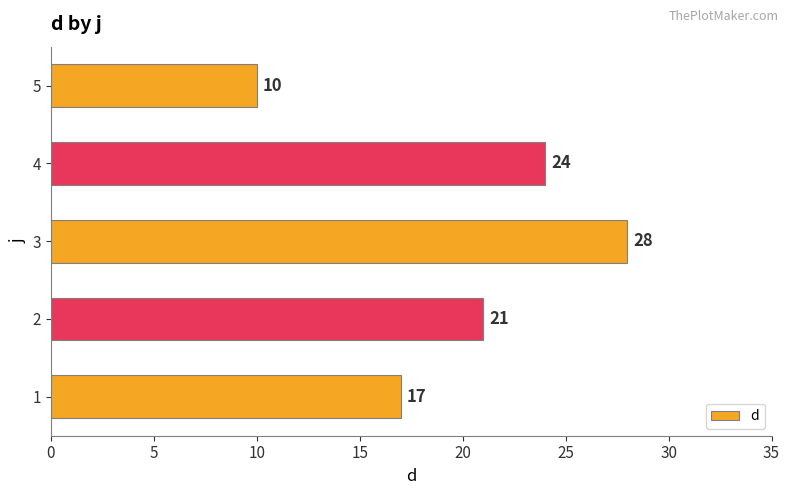

What is the sum of all values?

100